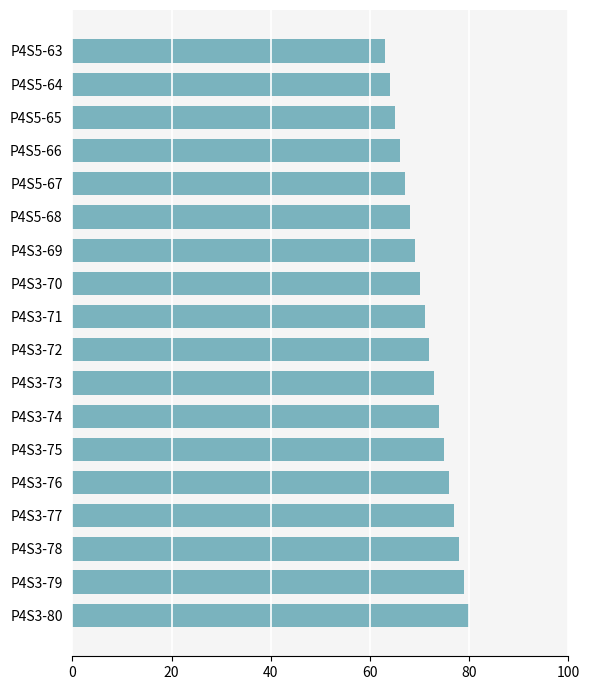

Reading top to bottom, list all the values displayed in this chart.

63	64	65	66	67	68	69	70	71	72	73	74	75	76	77	78	79	80